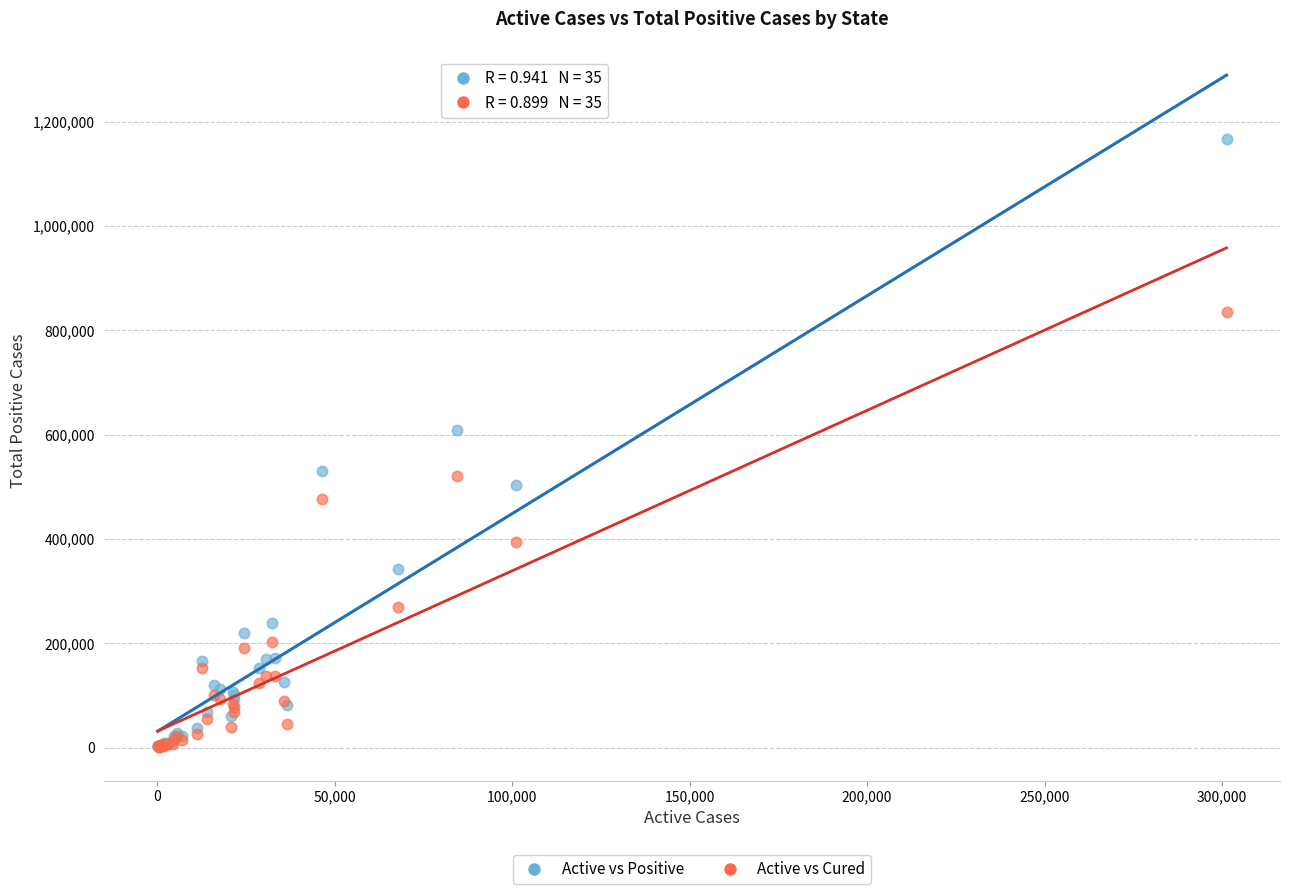

Which series reaches the maximum Y coordinate?

Active vs Positive